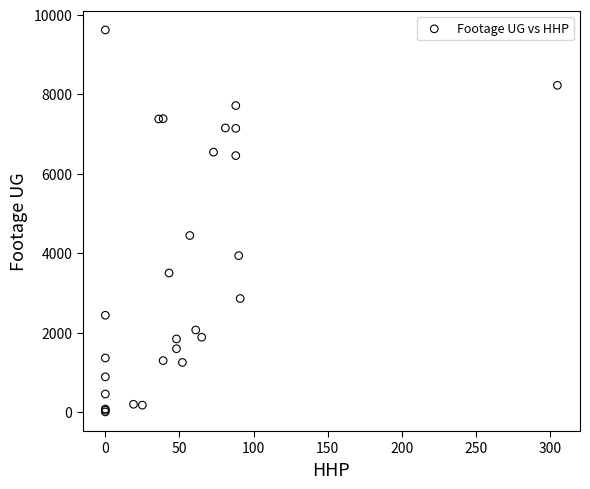

What Y value in the scatter plot is closest to 4809?

4443